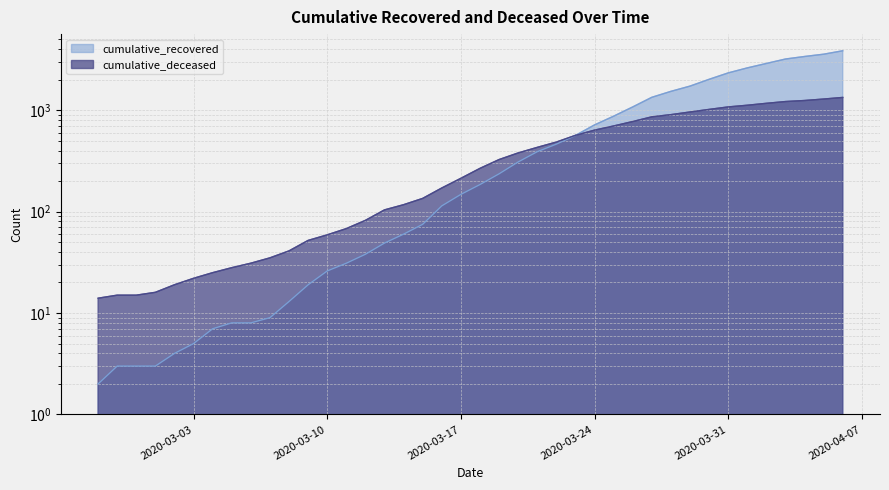

List the series in order of their peak value, highest first.

cumulative_recovered, cumulative_deceased